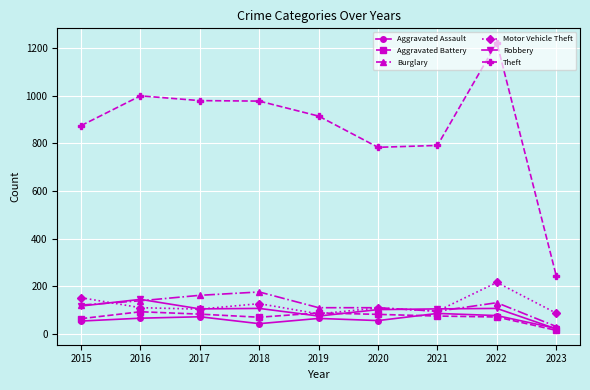

What is the difference between the maximum and minimum values in the Aggravated Assault series?

63